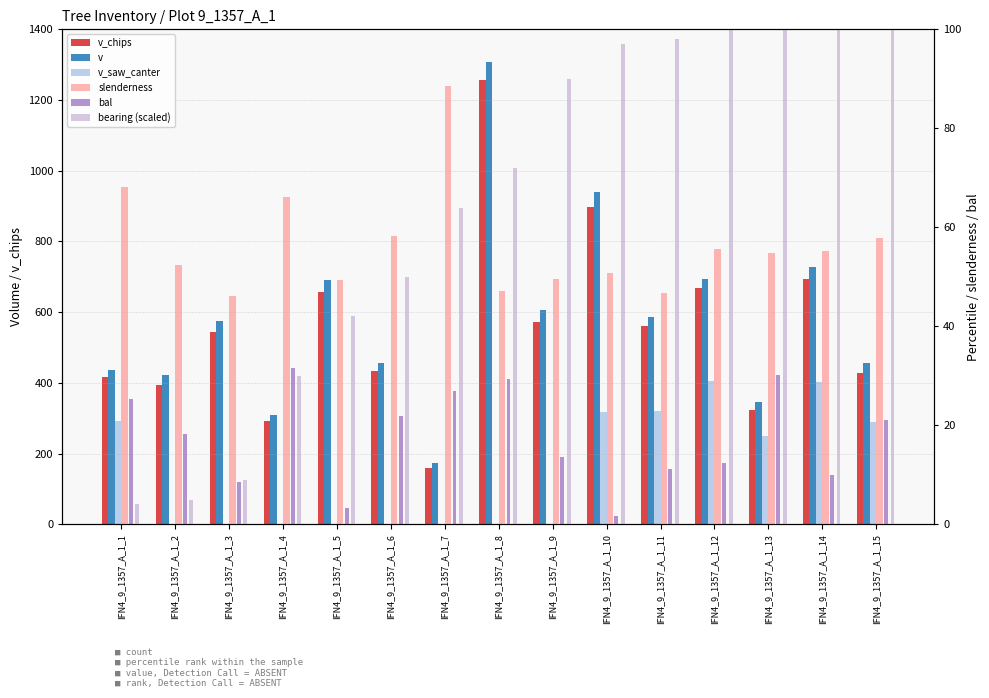

The slenderness series shows 52.4 at IFN4_9_1357_A_1_2. True or false?

True